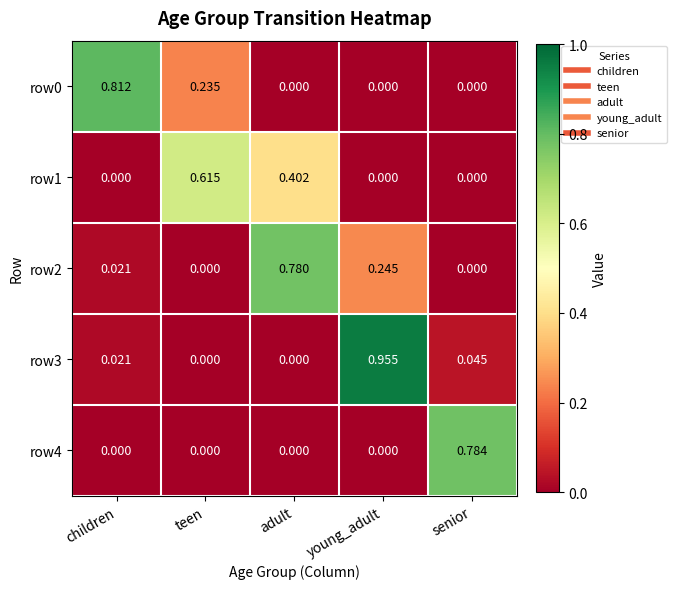

At which label does row2 reach its peak?

adult